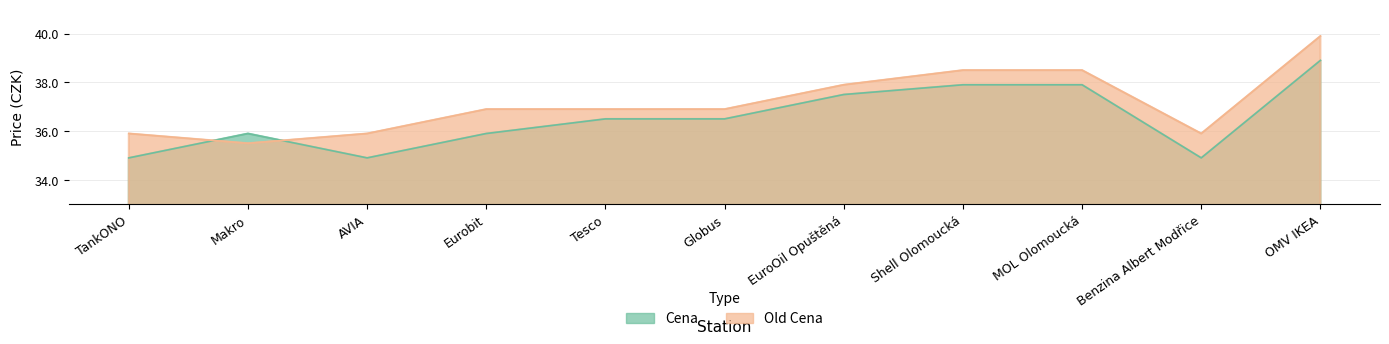

Reading left to right, extract all data points from this chart.

Cena: 34.9	35.9	34.9	35.9	36.5	36.5	37.5	37.9	37.9	34.9	38.9
Old Cena: 35.9	35.5	35.9	36.9	36.9	36.9	37.9	38.5	38.5	35.9	39.9